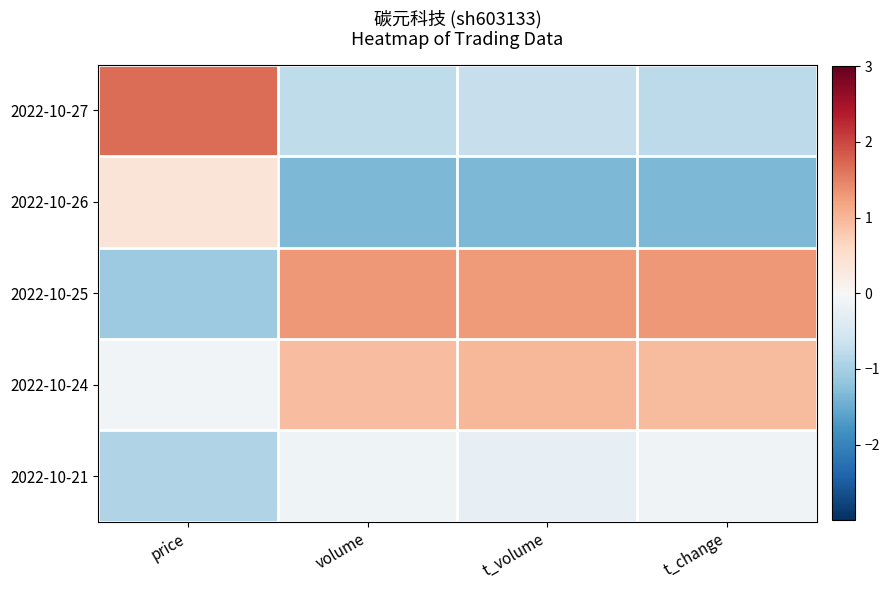

How many data points does each series have?

4